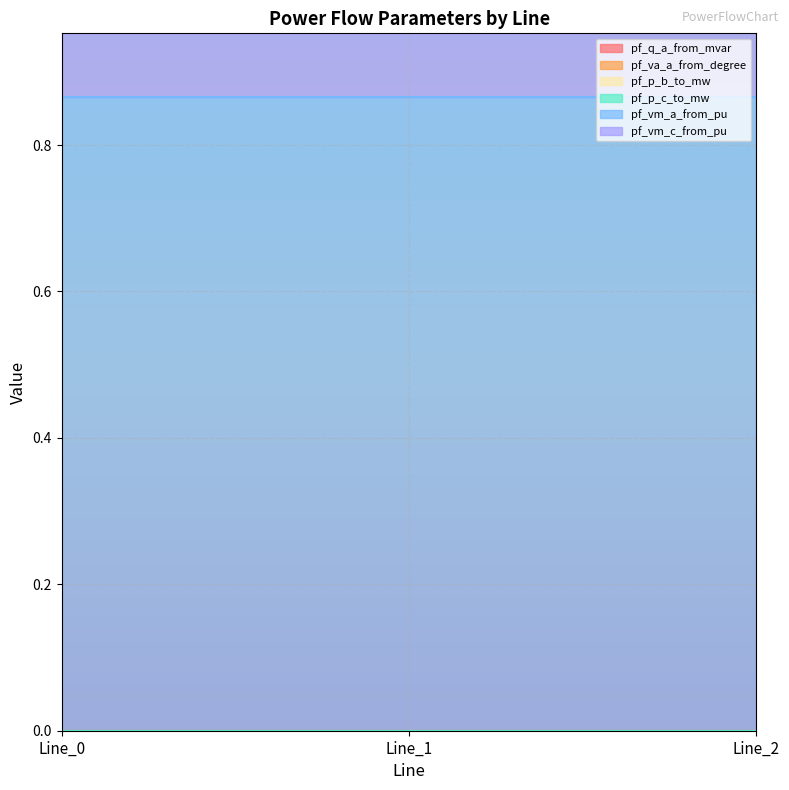

Does the chart have visible grid lines?

Yes